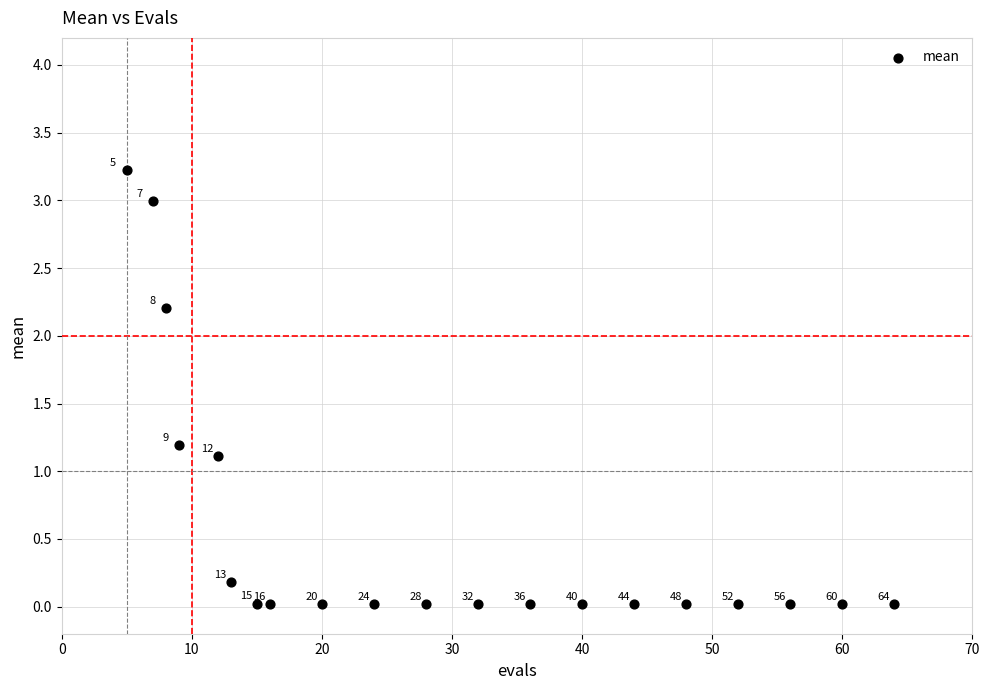

What is the range of Y values (max minus min)?

3.2